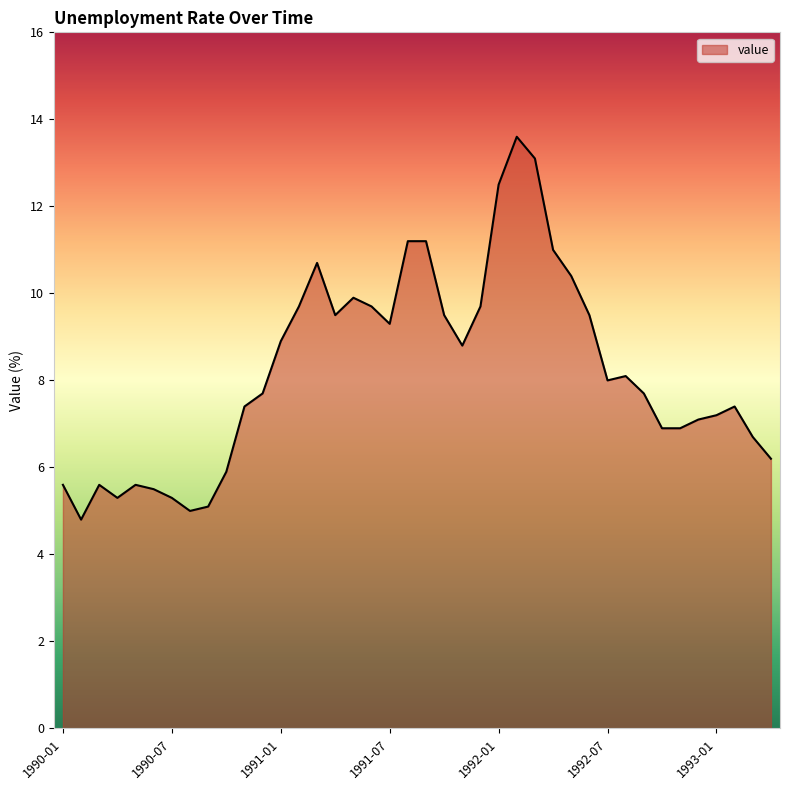

What is the smallest value displayed?

4.8